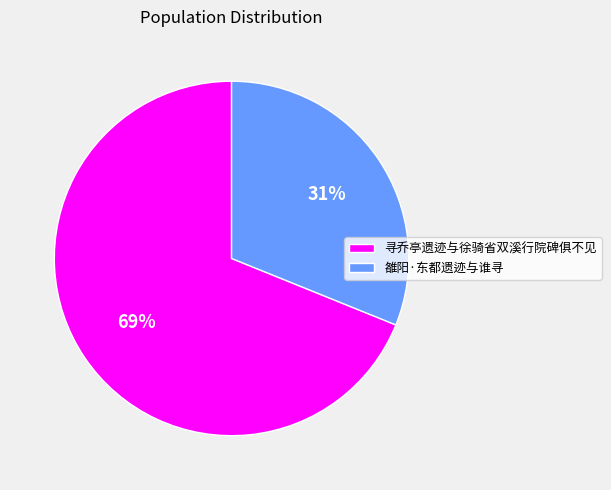

Is it true that 寻乔亭遗迹与徐骑省双溪行院碑俱不见 is 61% of the pie?

False